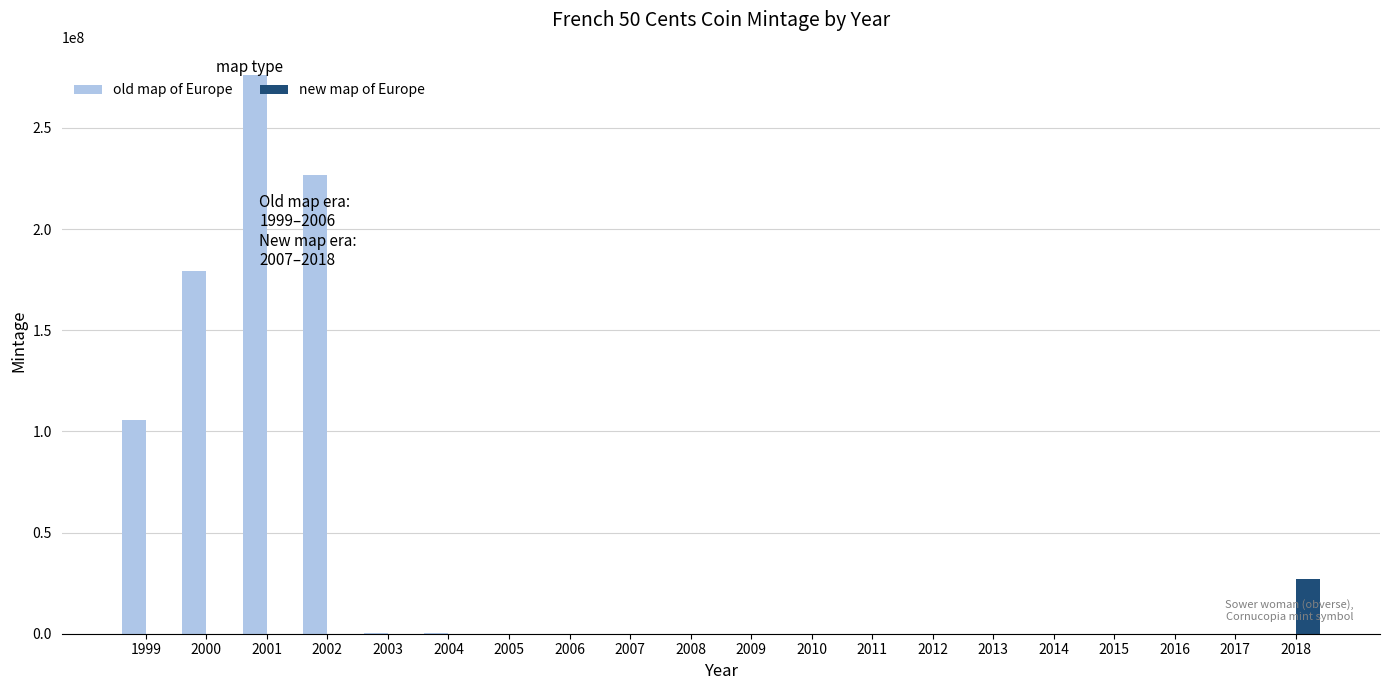

What are all the series names shown in the legend?

old map of Europe, new map of Europe